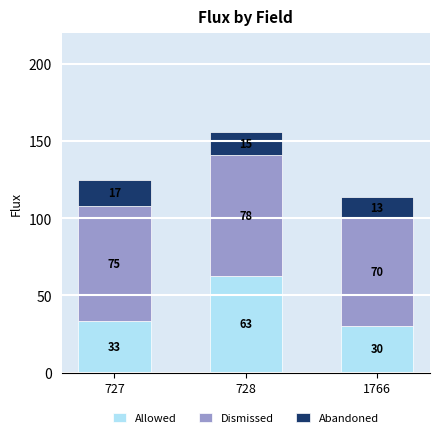

Where is Allowed nearest to the value 46?

727